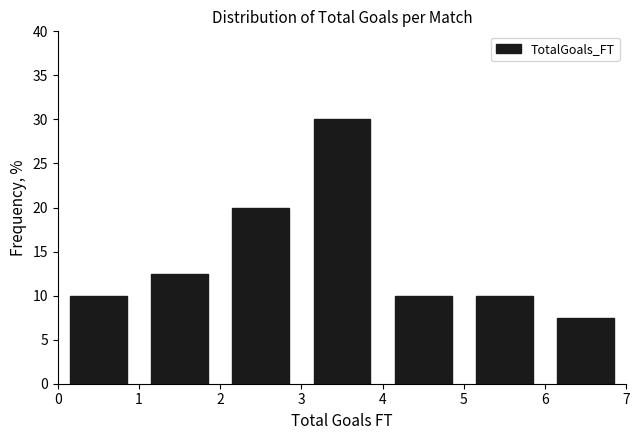

Which range on the x-axis has the tallest bar?

3 to 4